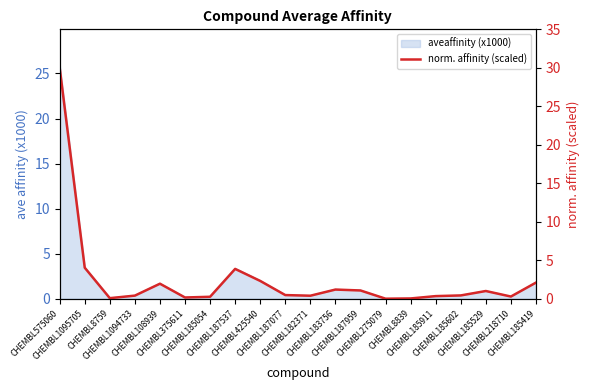

Reading right to left, extract all data points from this chart.

CHEMBL185419=2.1	CHEMBL218710=0.3	CHEMBL185529=1.0	CHEMBL185602=0.4	CHEMBL185911=0.3	CHEMBL8839=0.0	CHEMBL275079=0.0	CHEMBL187959=1.1	CHEMBL183756=1.2	CHEMBL182371=0.4	CHEMBL187077=0.5	CHEMBL425540=2.3	CHEMBL187537=3.9	CHEMBL185054=0.2	CHEMBL375611=0.2	CHEMBL108939=1.9	CHEMBL1094733=0.4	CHEMBL8759=0.1	CHEMBL1095705=4.0	CHEMBL575060=30.0